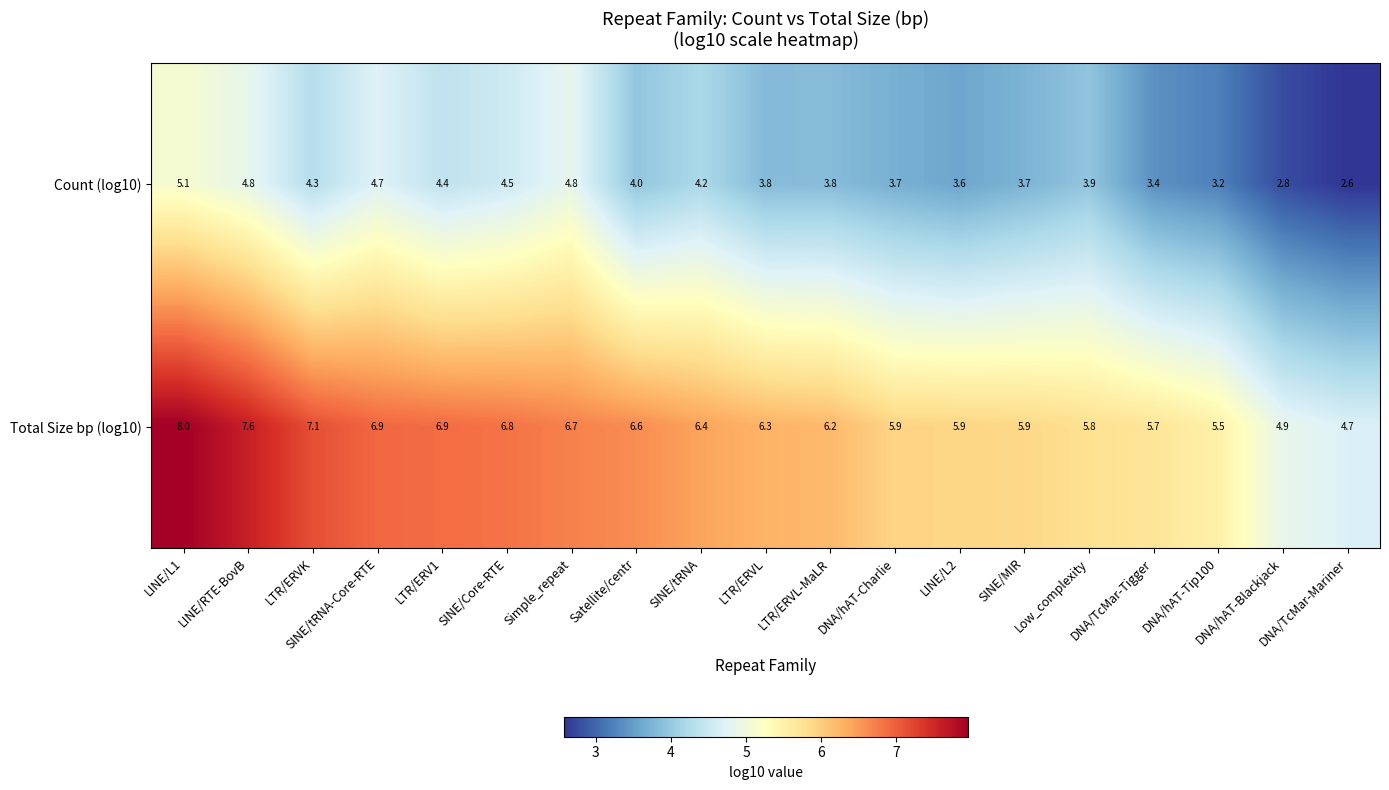

Is it true that Count (log10) equals 4.5 at SINE/Core-RTE?

True